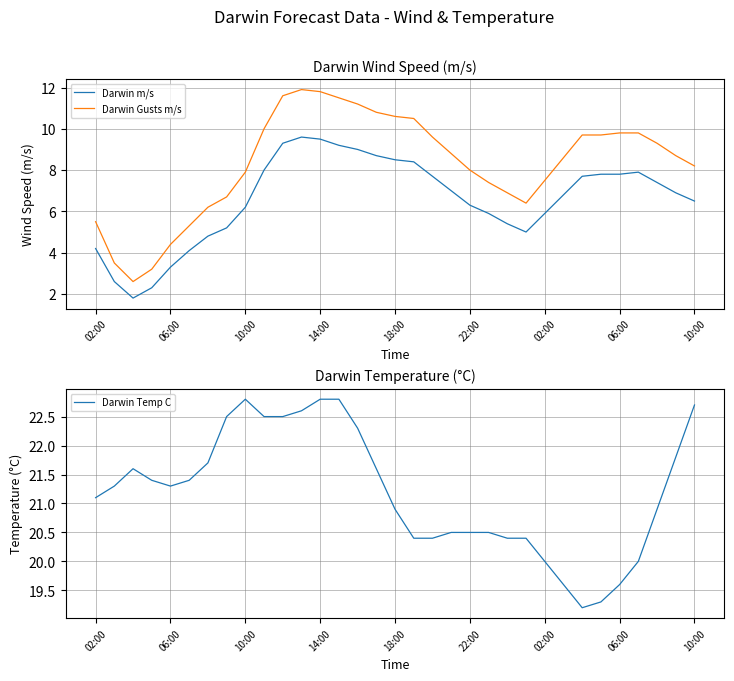

The Darwin Temp C series shows 20.0 at 02:00. True or false?

True